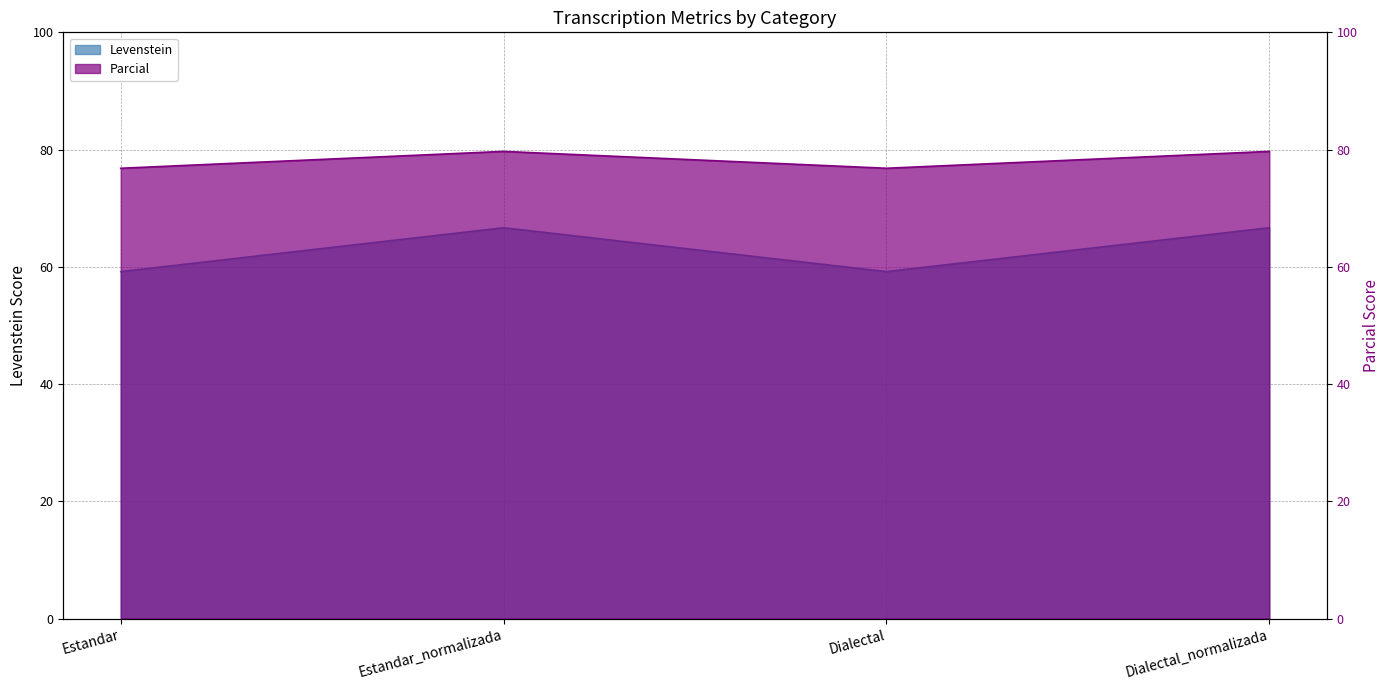

Where is the first local minimum for Levenstein?

Dialectal